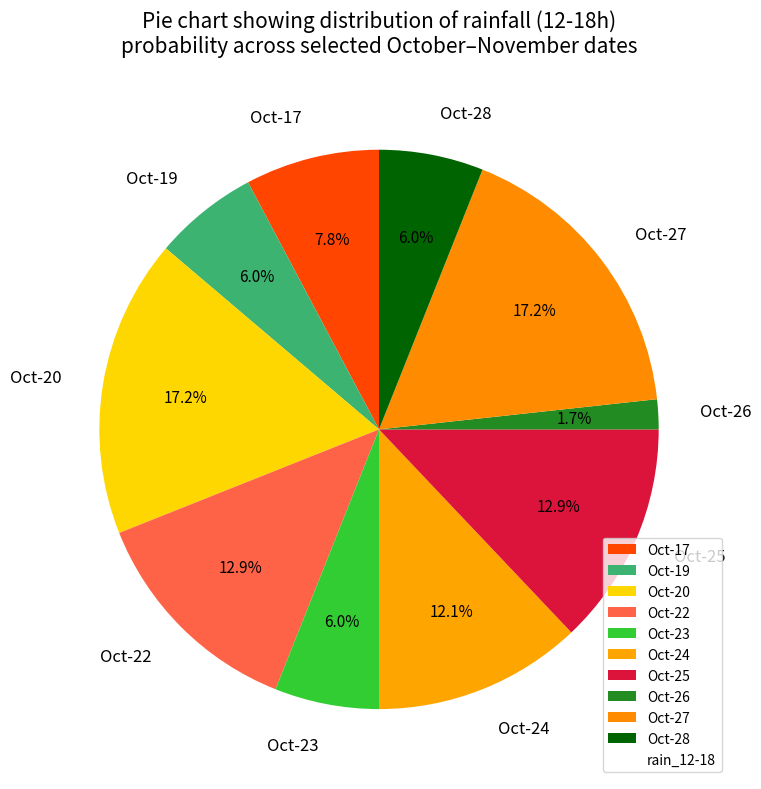

Approximately how many times larger is the value at Oct-22 compared to Oct-23?

2.1